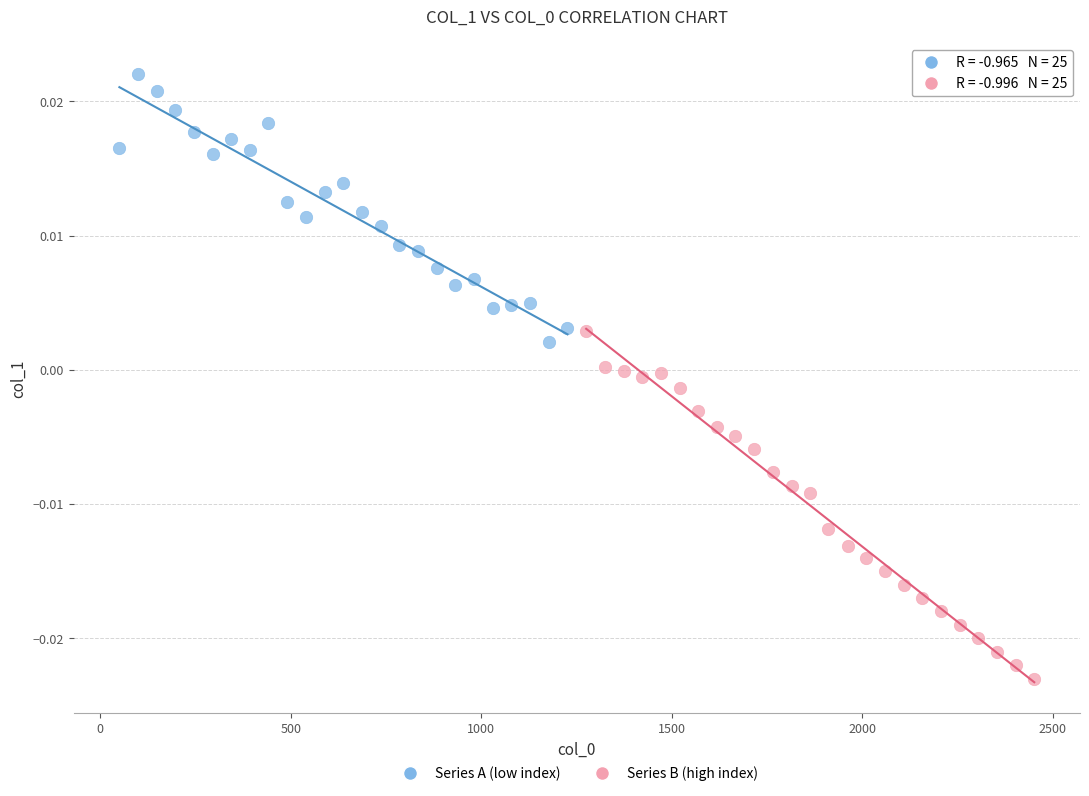

Which series has the widest spread of Y values?

Series B (high index)